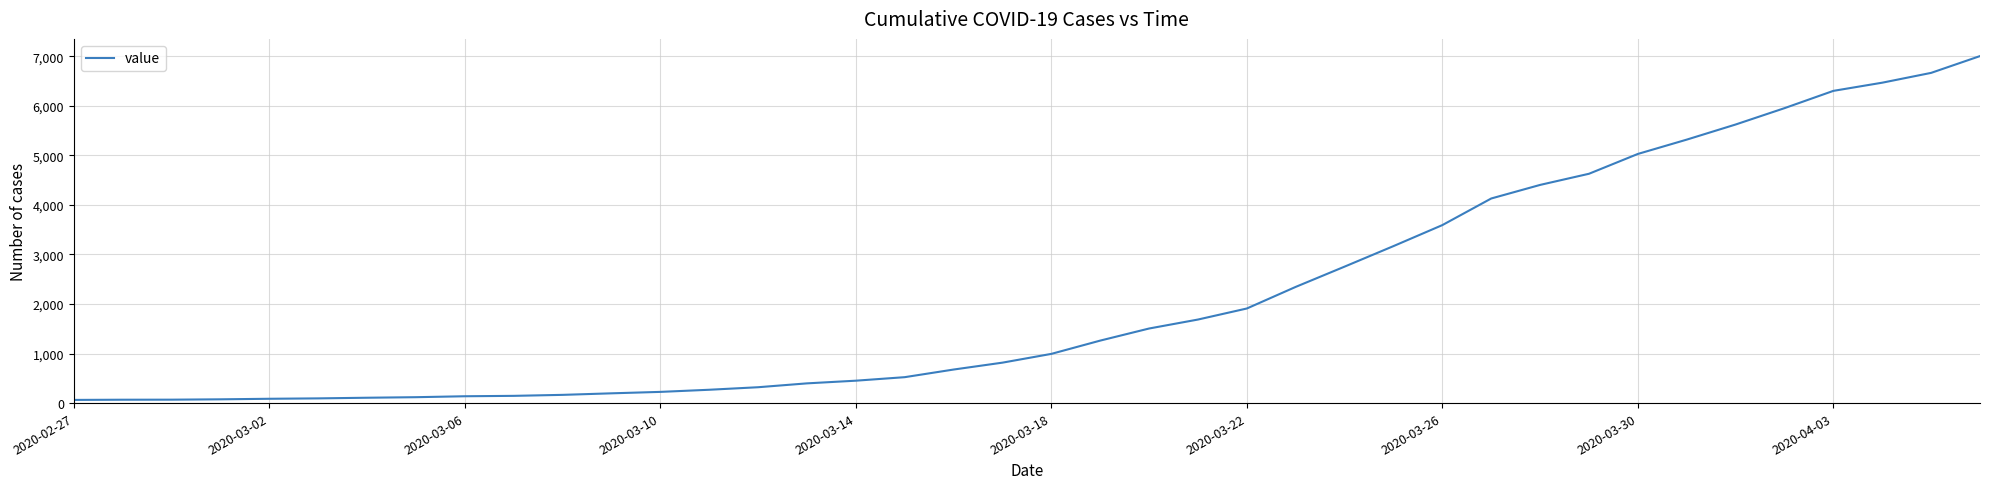

What is the difference between the maximum and minimum values?

6939